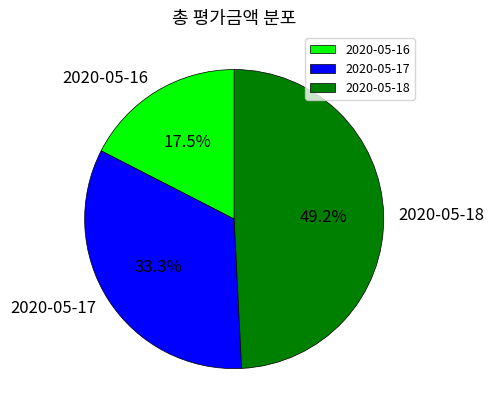

Count the number of slices in the pie.

3